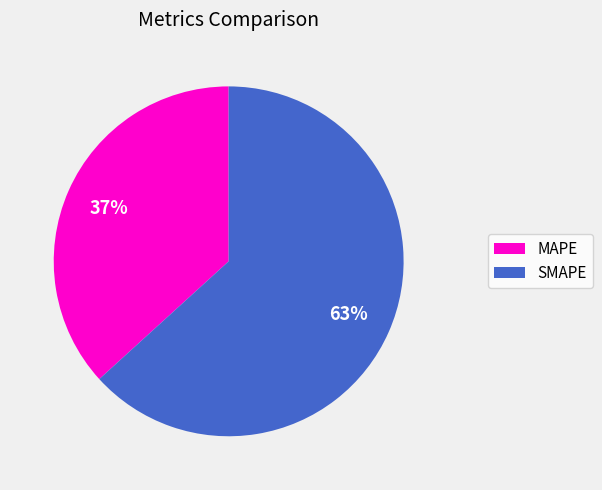

To the nearest percent, what is the difference between the SMAPE and MAPE slice percentages?

26%